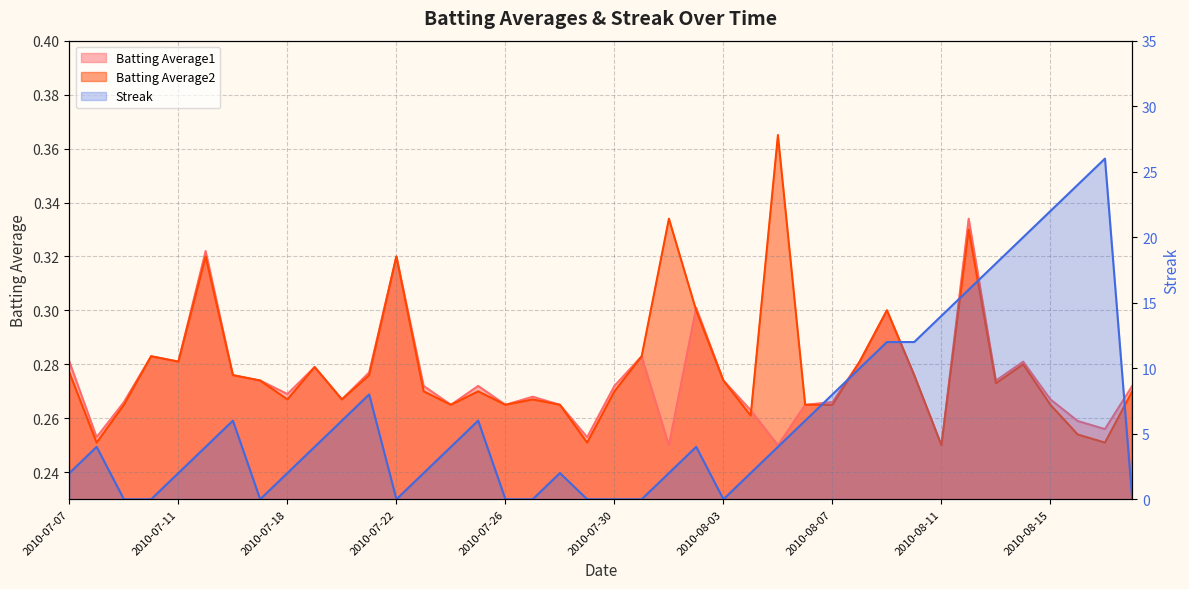

What is the label of the 5th point from the right?

2010-08-14